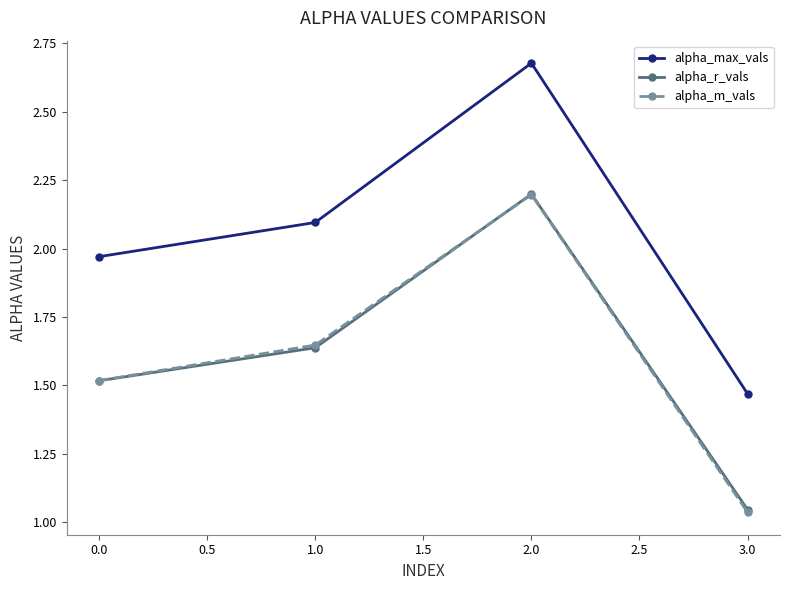

True or false: alpha_m_vals has a value of 0.6 at 0.0.

False